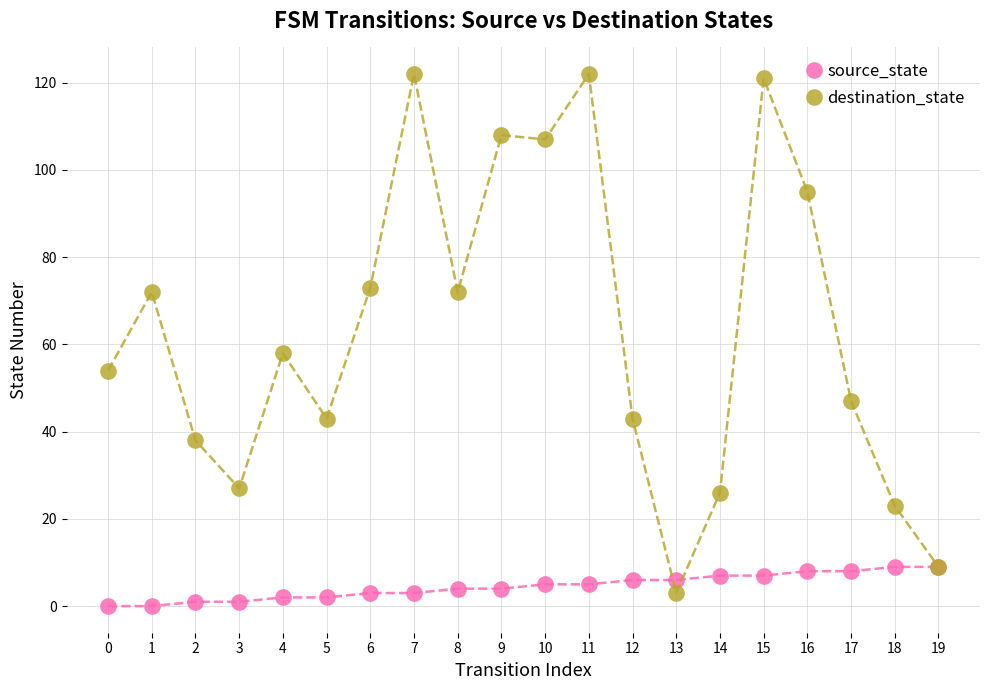

What is the difference between the maximum and second lowest values in the destination_state series?

113